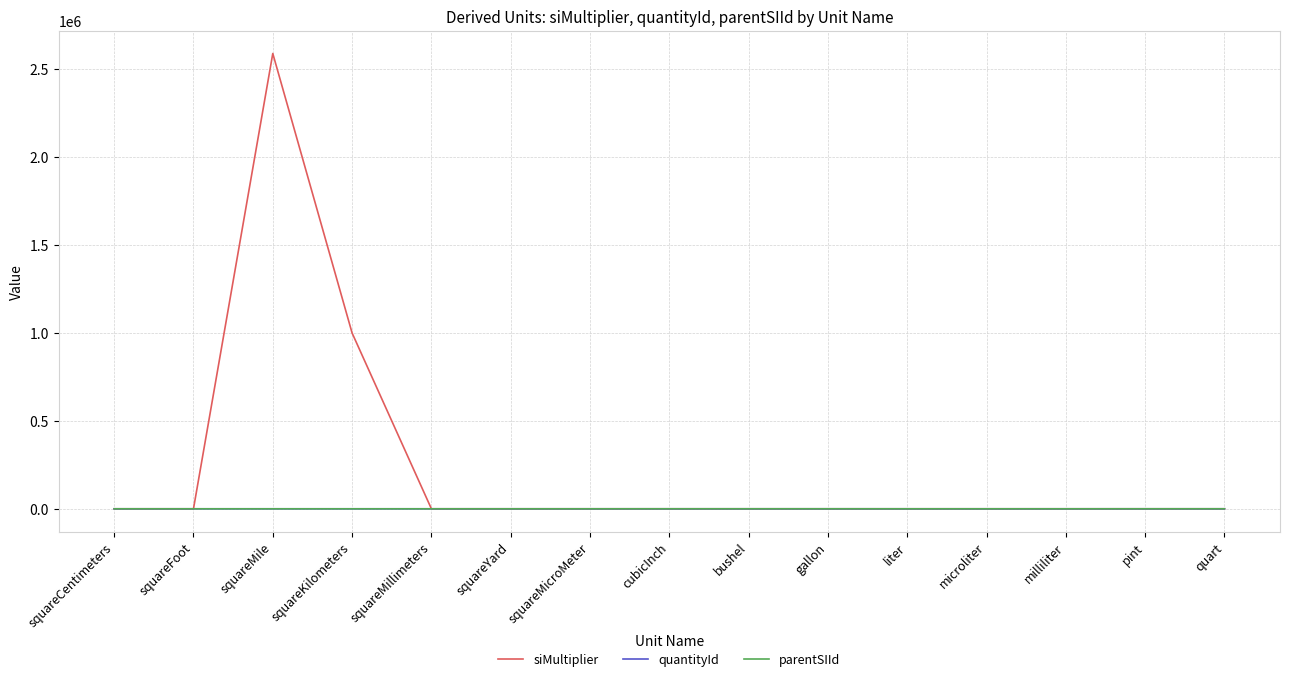

Is the value of siMultiplier at squareMile greater than the value of parentSIId at squareCentimeters?

Yes